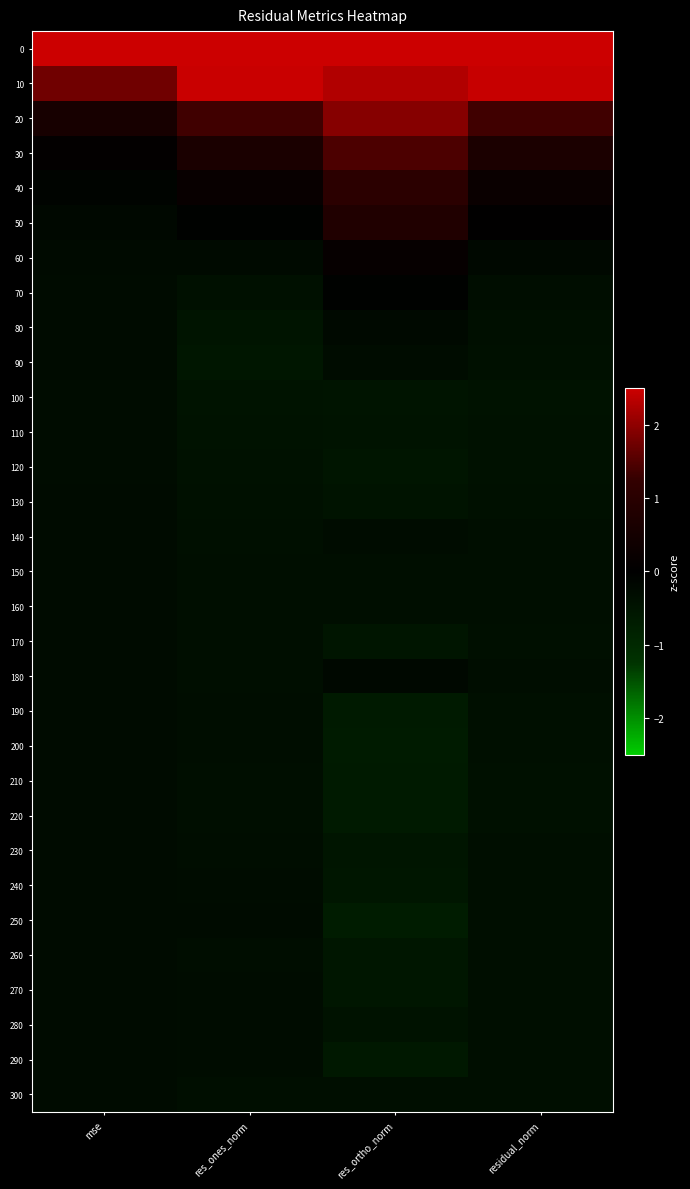

Which has a higher value, residual_norm or res_ortho_norm?

residual_norm